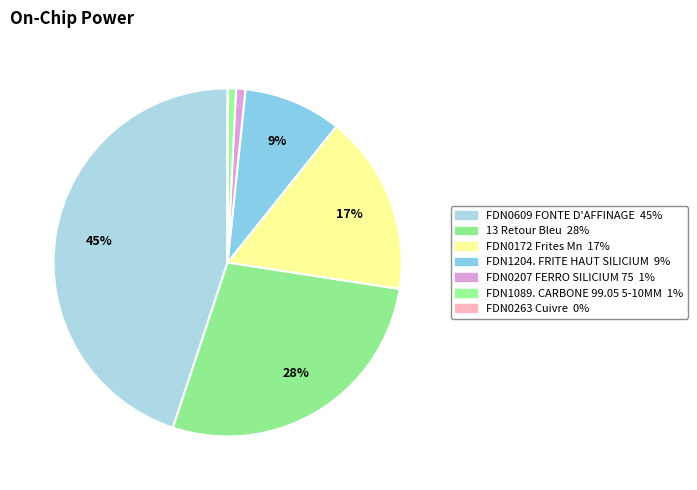

Which category has the smallest portion of the pie?

FDN0263 Cuivre